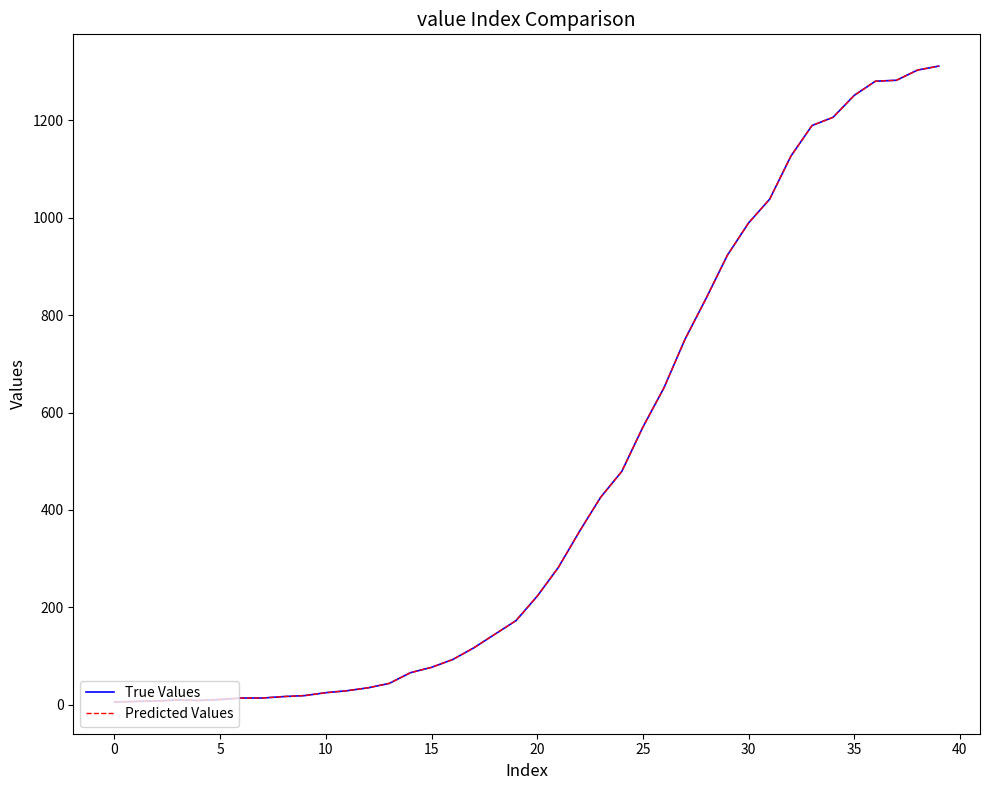

Which category has the highest value in the Predicted Values series?

39